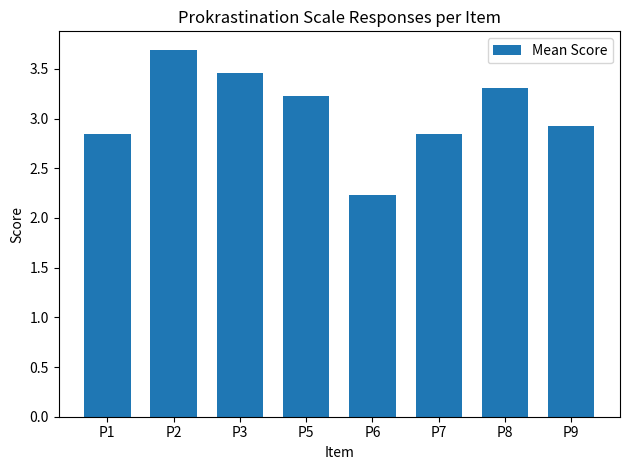

Read the value at P3.

3.5